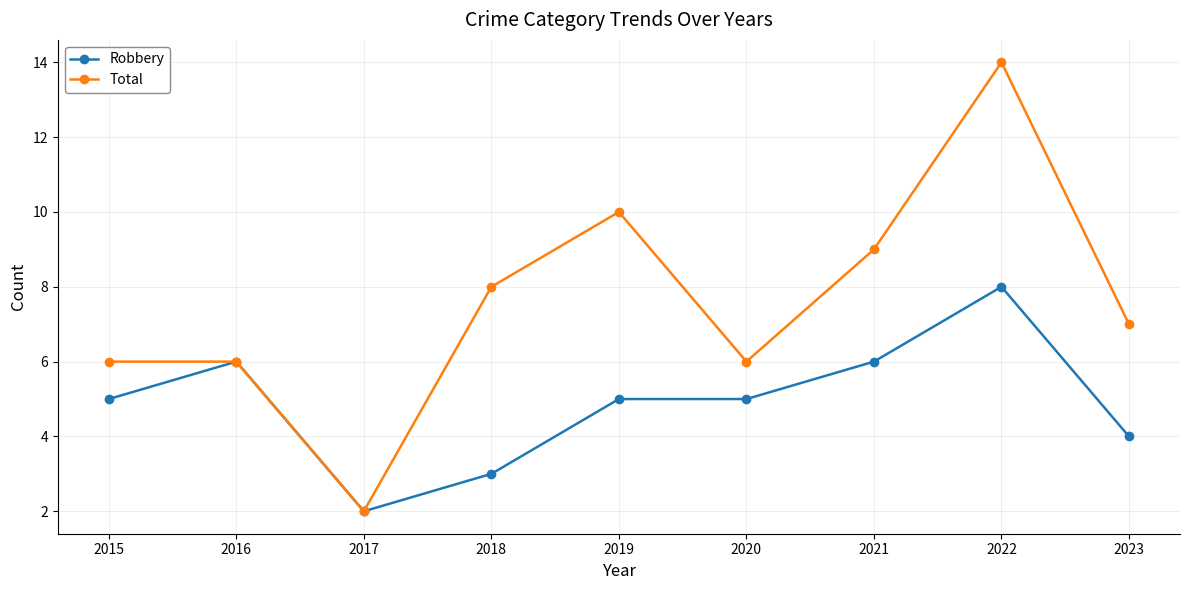

What is the value of the Robbery point at the 1st from the left?

5